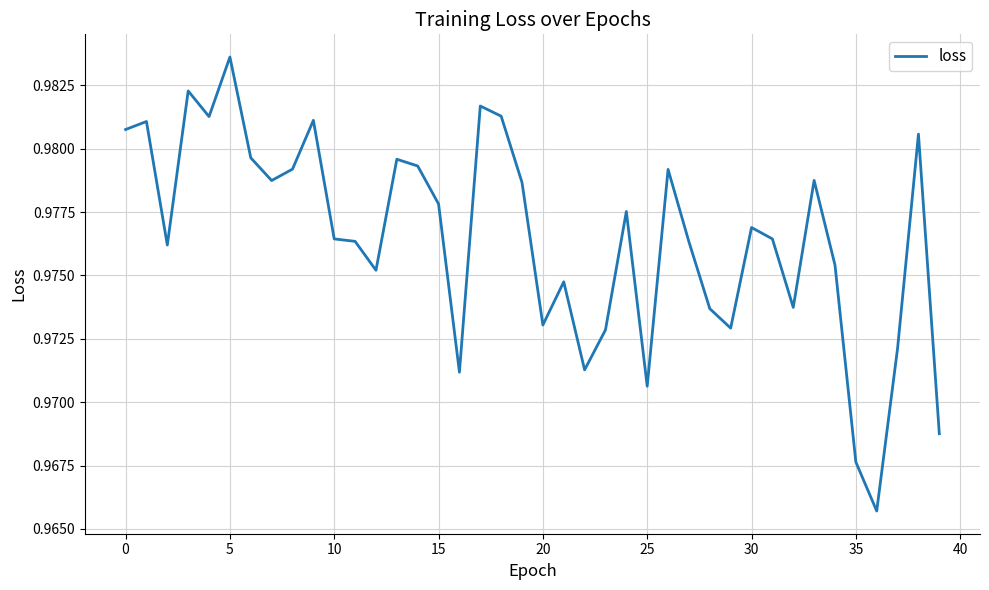

Is this an area chart (filled region under the line)?

No